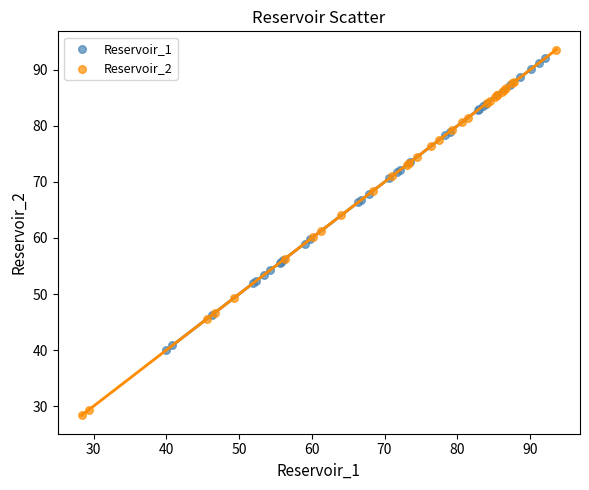

What are all the series names shown in the legend?

Reservoir_1, Reservoir_2